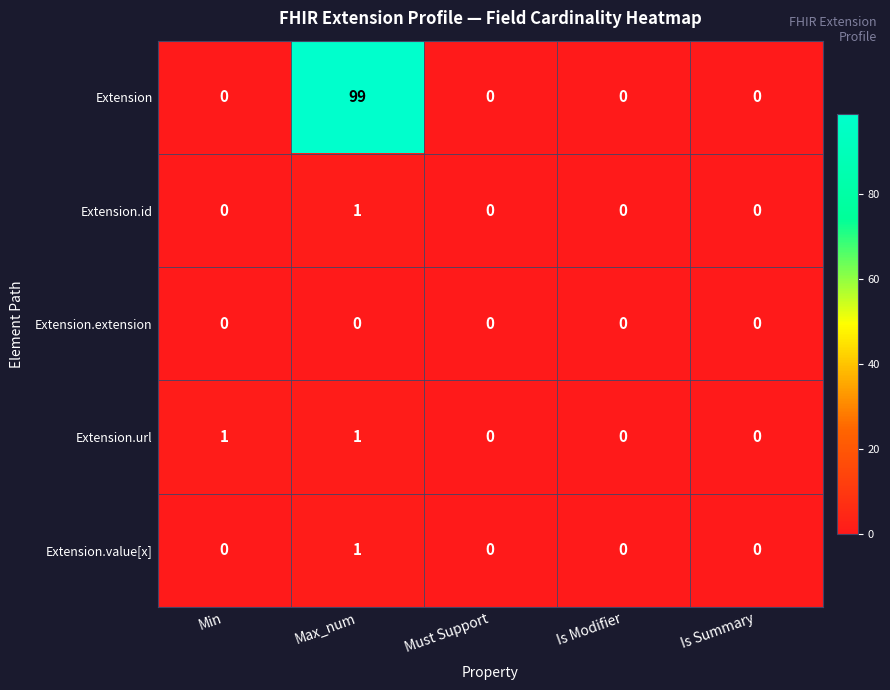

What is the total value across all series at Max_num?

102